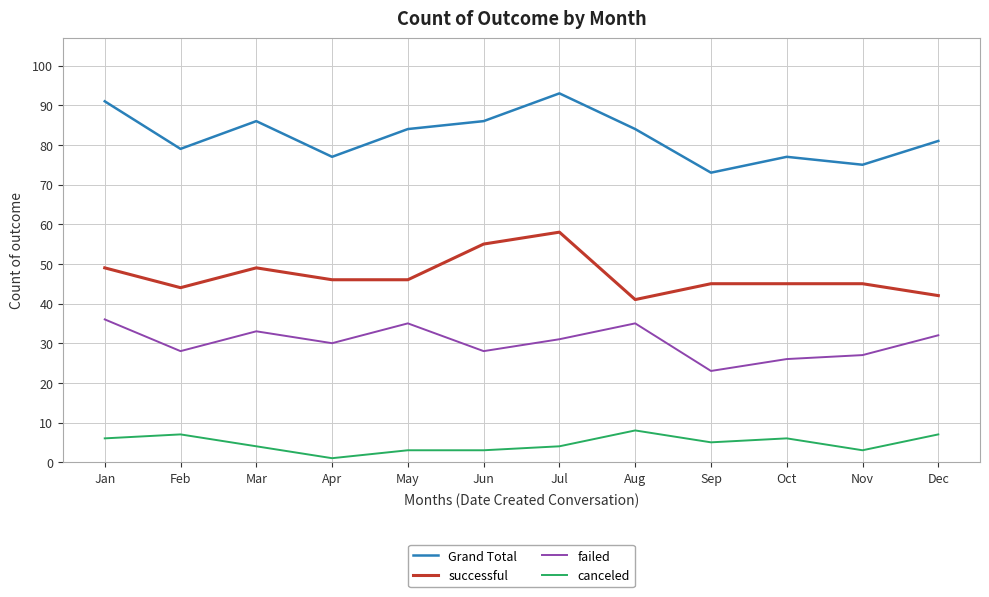

How many lines are shown in the chart?

4